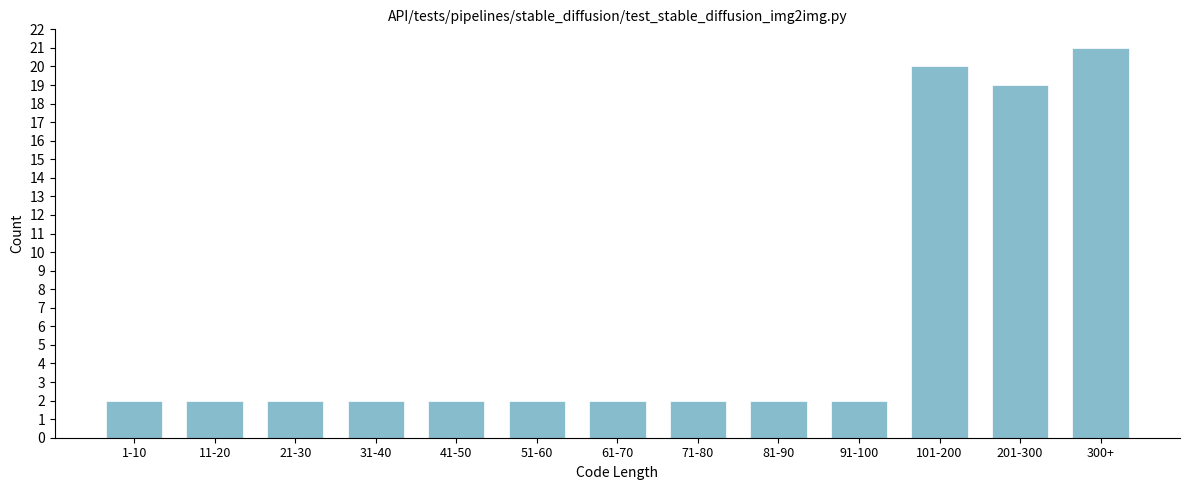

Reading right to left, transcribe all the data shown in this chart.

21	19	20	2	2	2	2	2	2	2	2	2	2